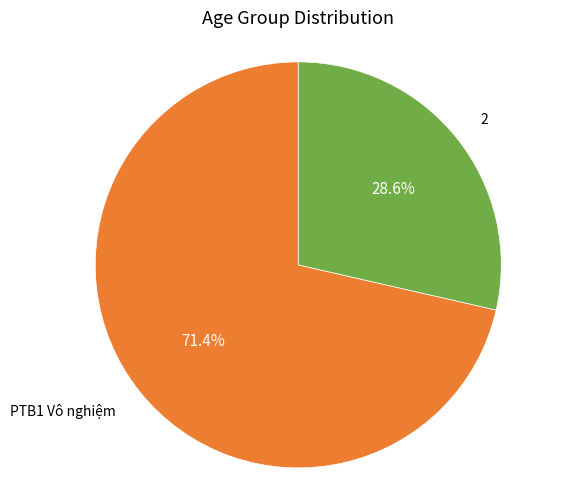

What percentage is the 2 slice, to the nearest percent?

29%